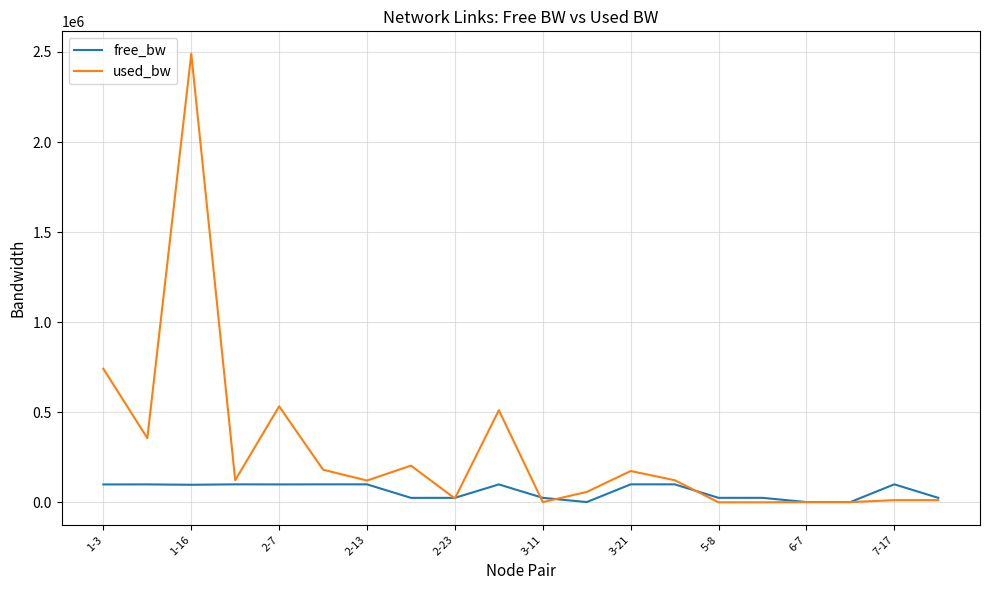

What is the smallest value displayed?

144.7